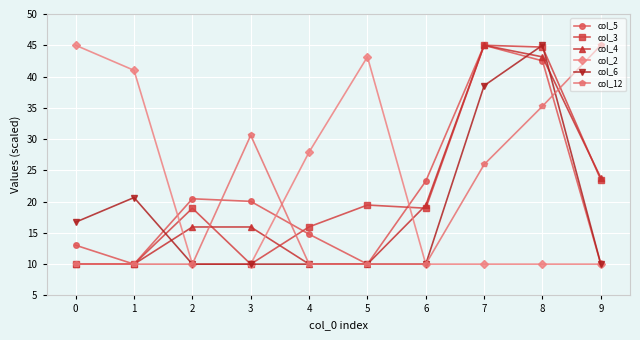

What is the sum of all col_4 values?

203.3